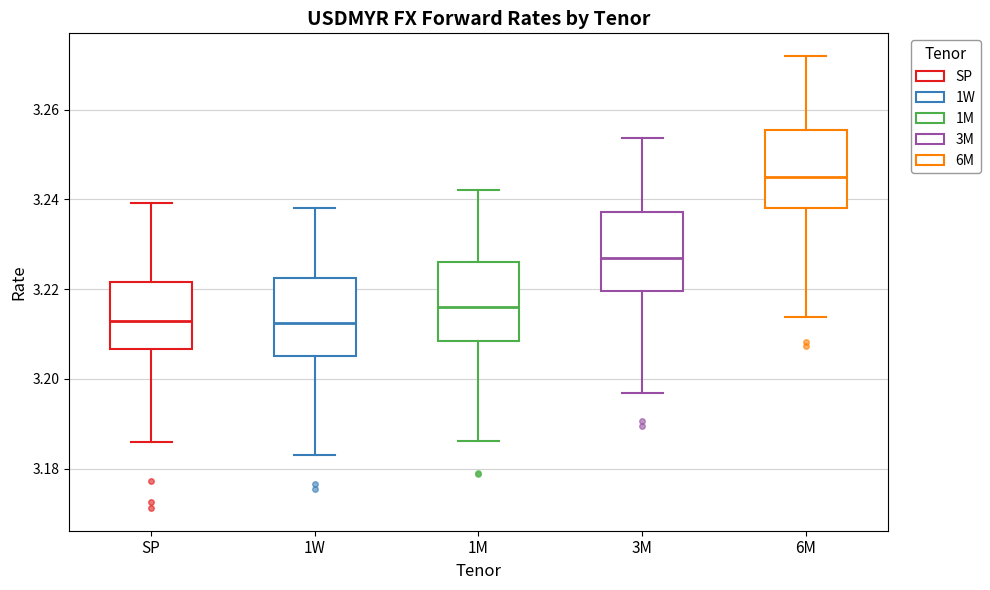

Which box has the highest median line?

6M